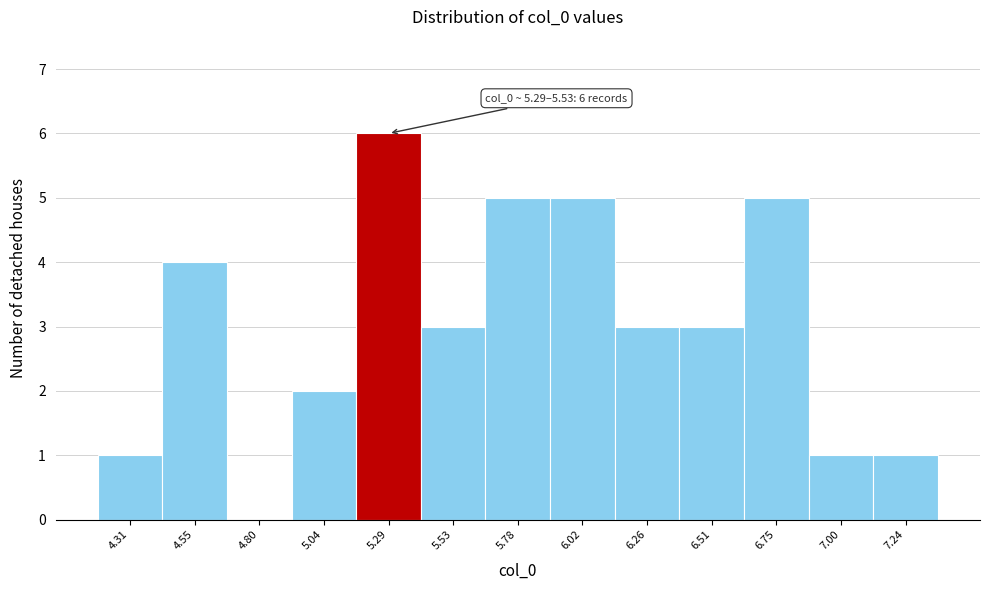

Reading left to right, what are all the values shown in this chart?

4.31=1	4.55=4	4.80=0	5.04=2	5.29=6	5.53=3	5.78=5	6.02=5	6.26=3	6.51=3	6.75=5	7.00=1	7.24=1